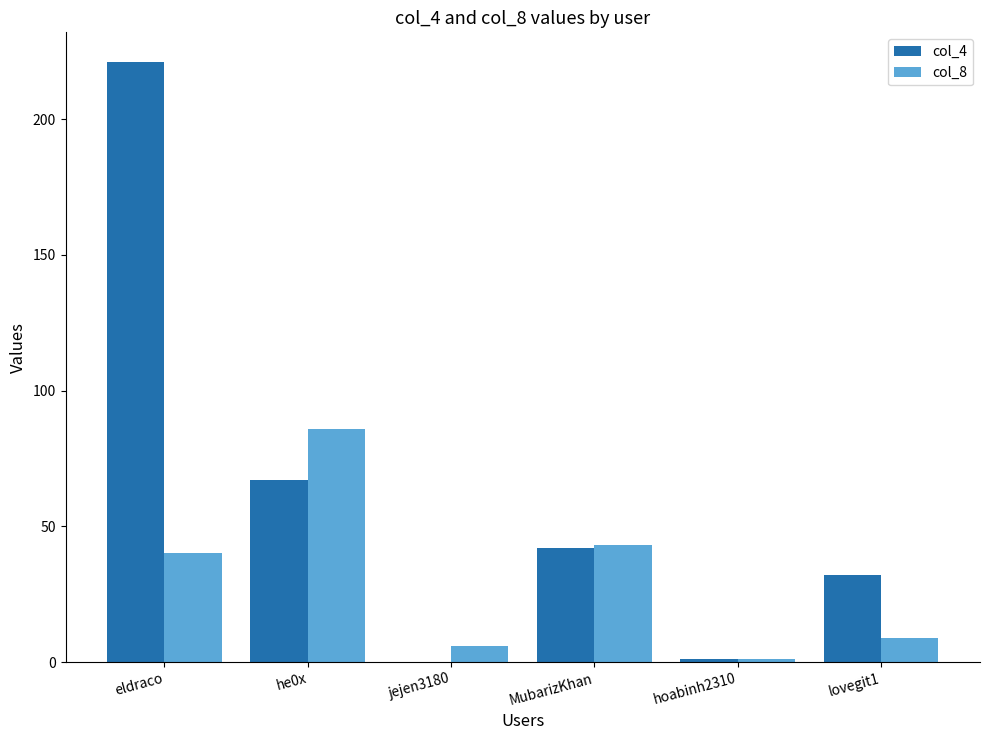

The value of col_4 at MubarizKhan is 42. True or false?

True